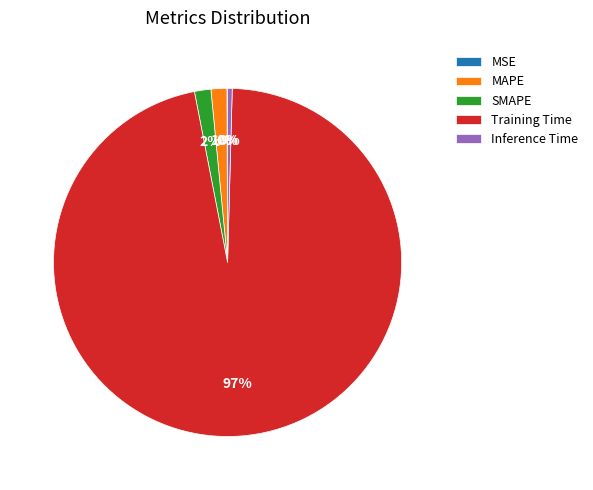

Is the sum of SMAPE and Inference Time greater than half?

No